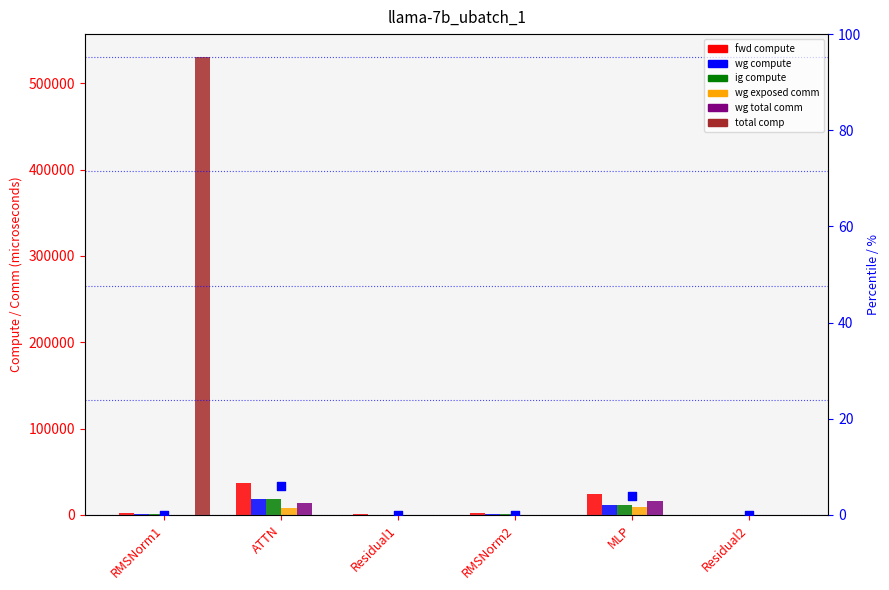

Which series contains the lowest Y value?

wg exposed comm